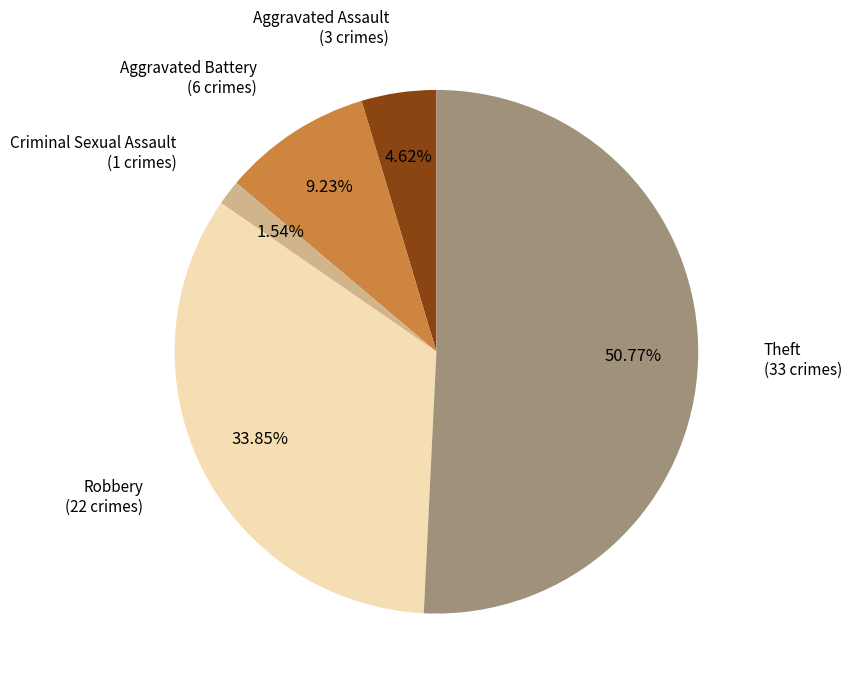

Is there any slice that represents more than half of the pie?

Yes